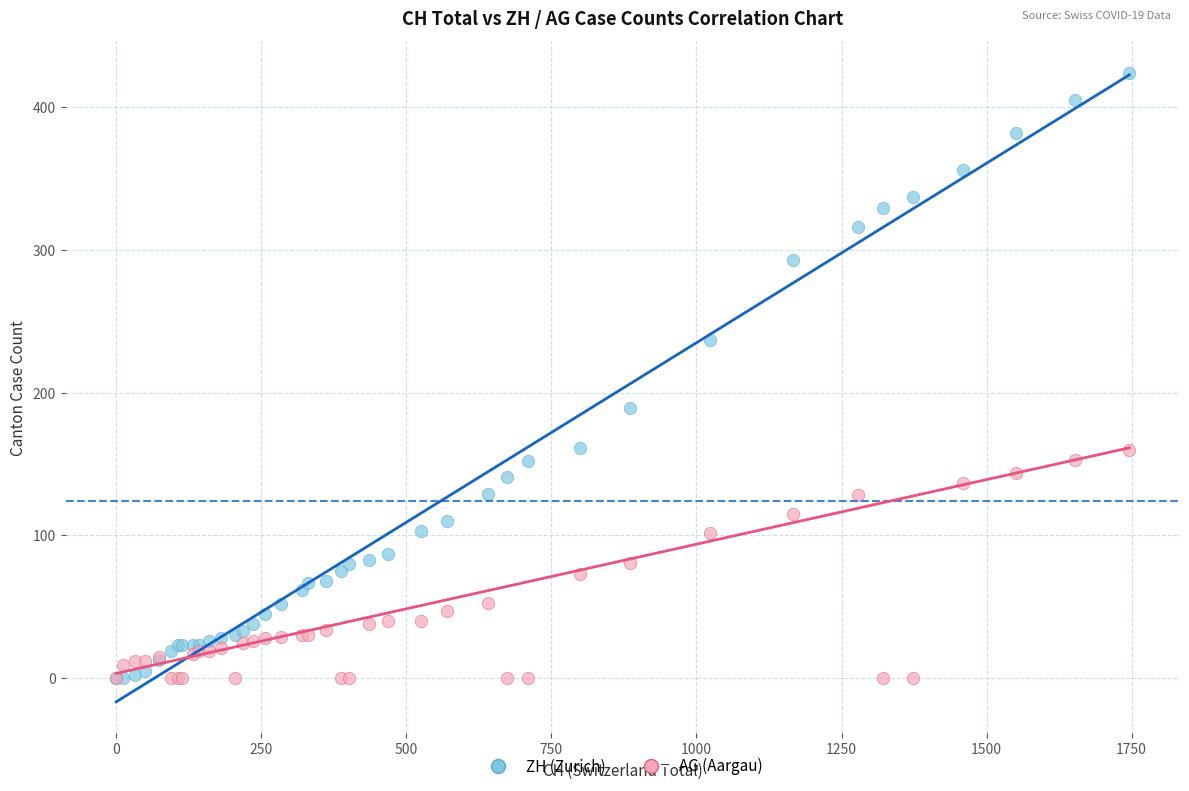

What are all the series names shown in the legend?

ZH (Zurich), AG (Aargau)